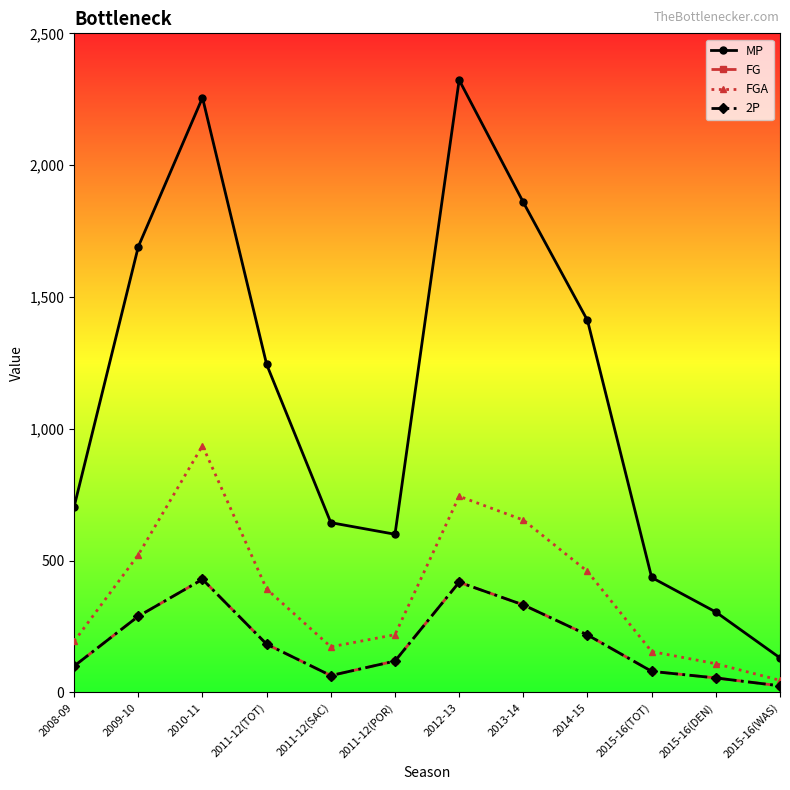

Does the chart have visible grid lines?

No